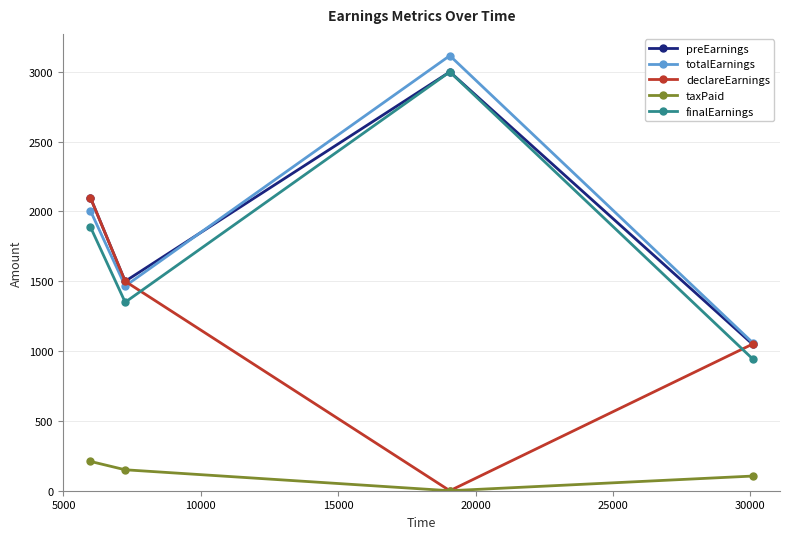

What is the highest value of the declareEarnings series?

2100.0